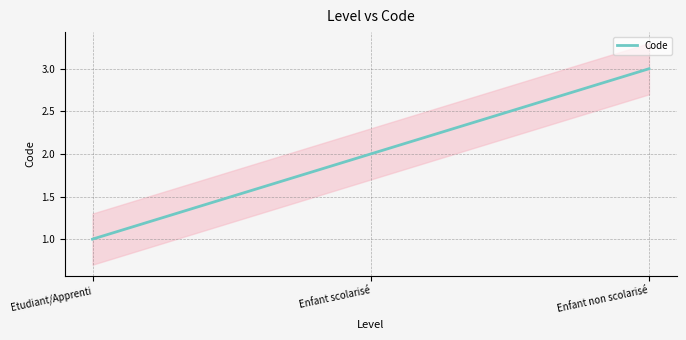

True or false: the data shows 1 at Enfant scolarisé.

False